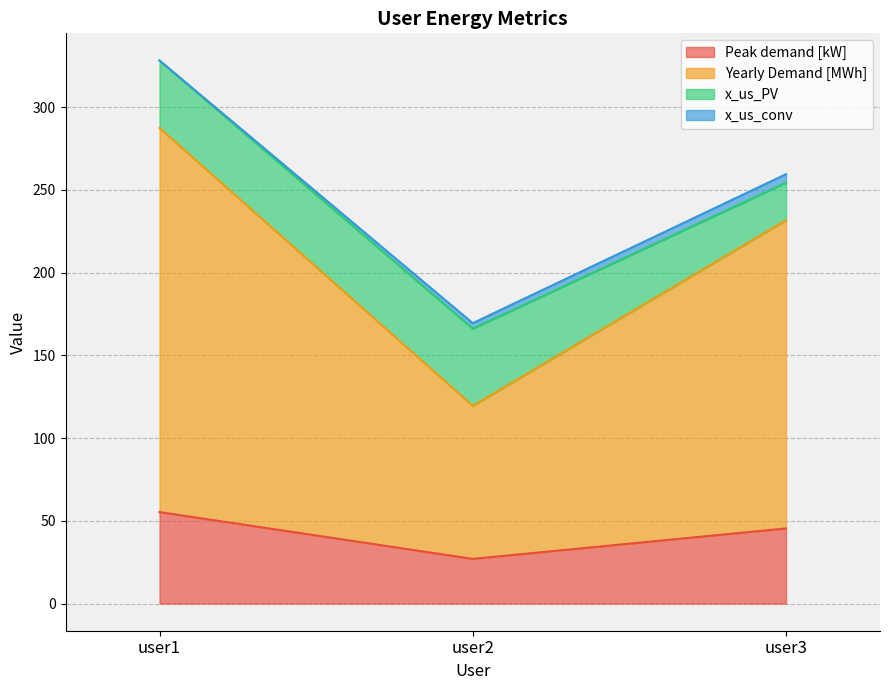

At which category is the sum across all series the highest?

user1